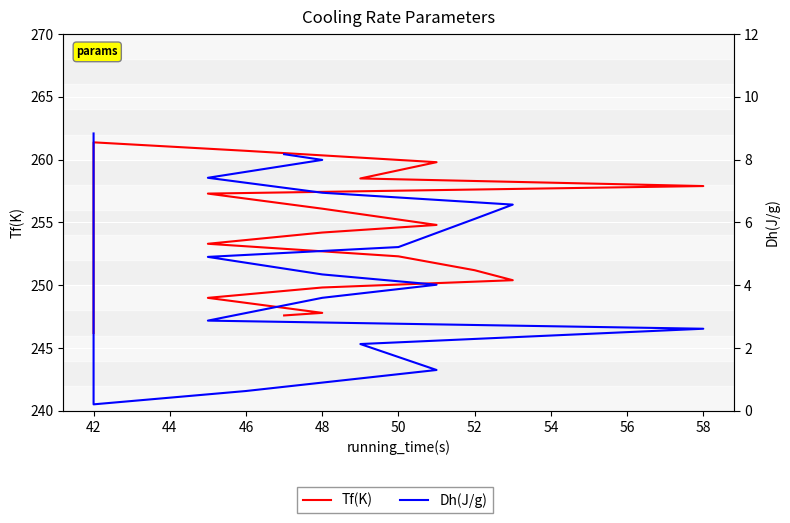

At which category does Dh(J/g) reach its first local valley?

42